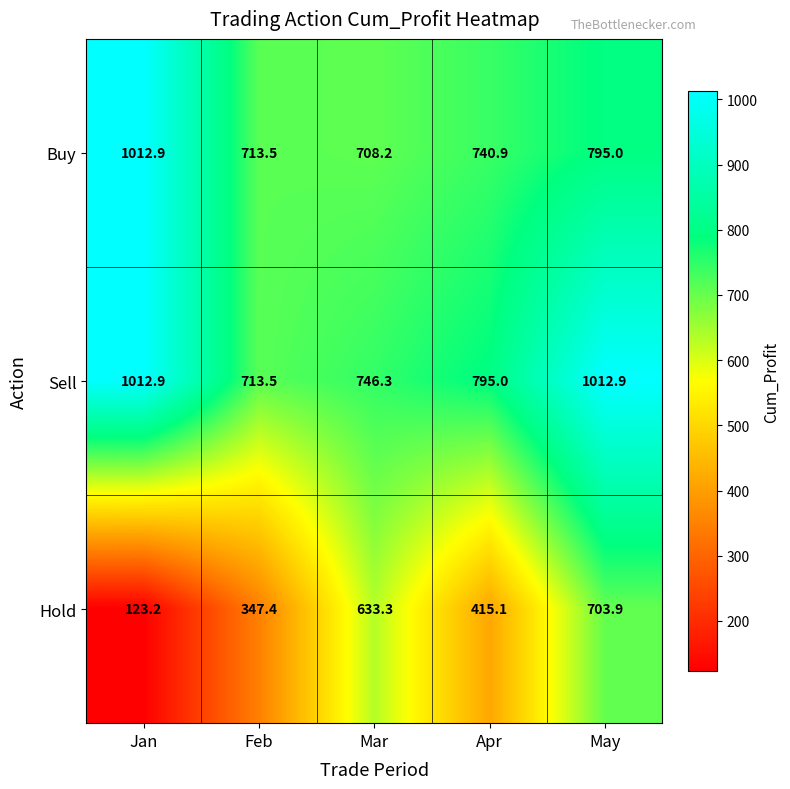

How many categories are shown in the chart?

5